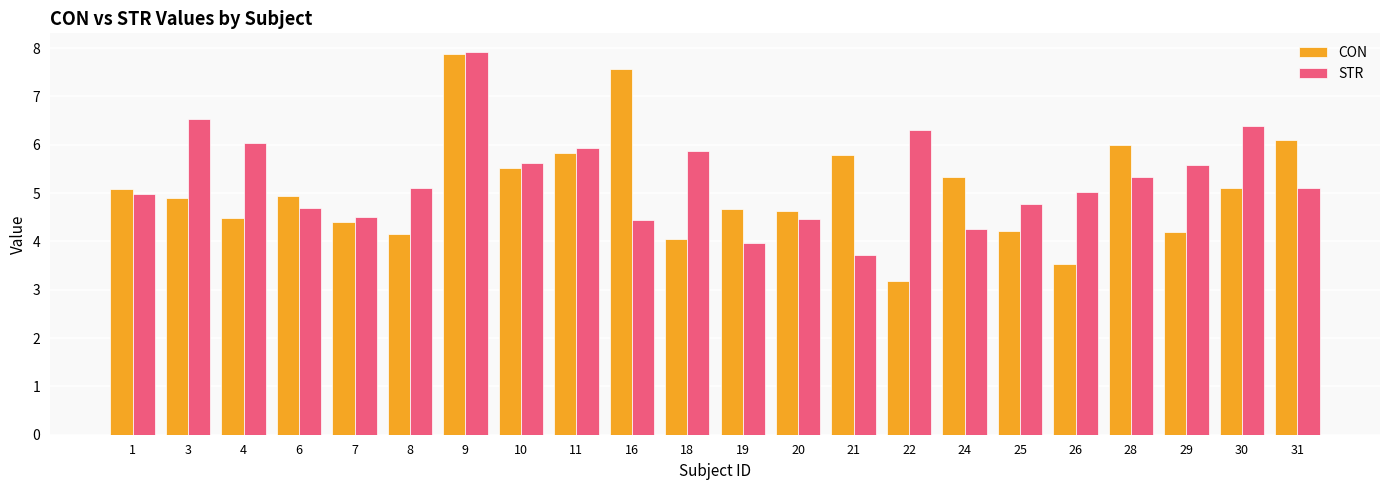

What is the spread (max minus min) of values at 28?

0.7